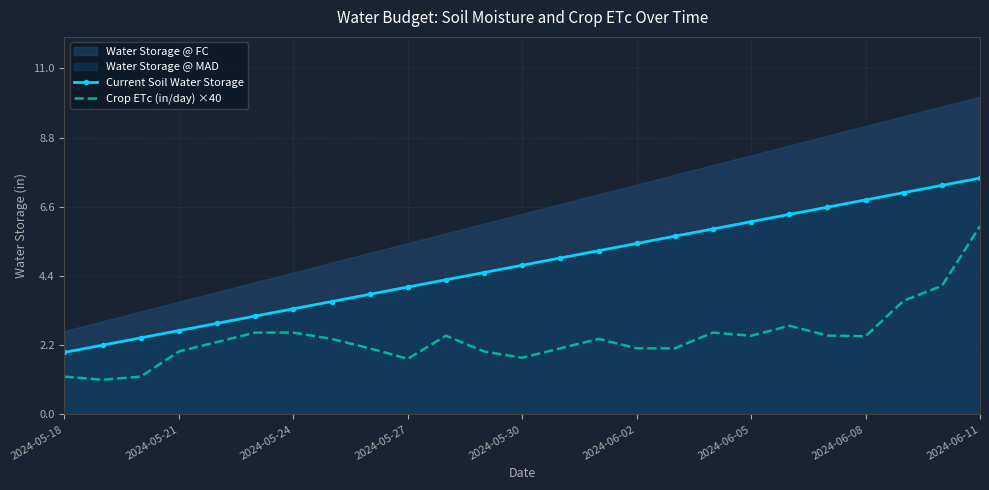

What value does the Current Soil Water Storage series have at 19?

6.4